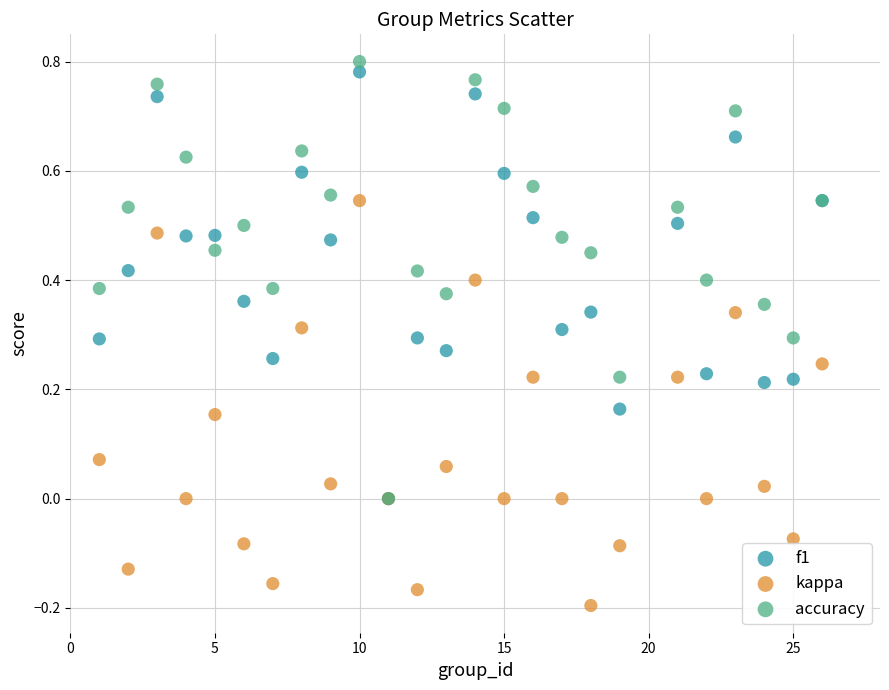

Which series has the widest spread of Y values?

accuracy